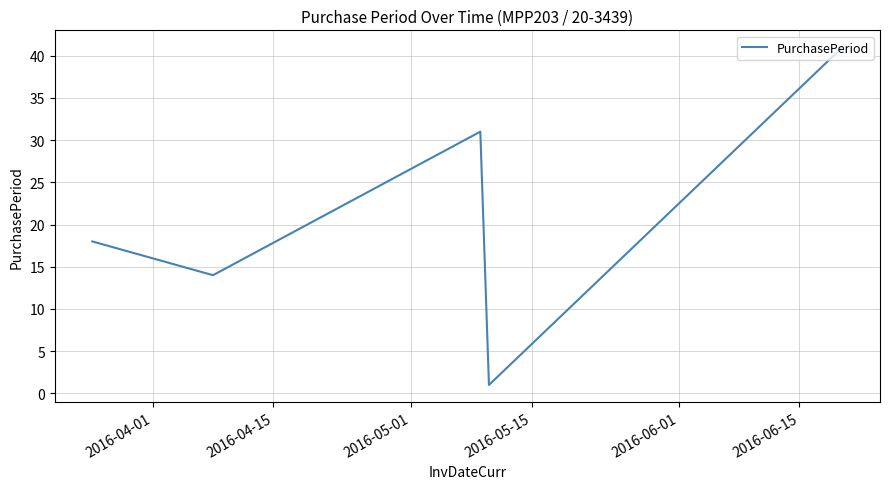

What is the greatest value displayed?

41